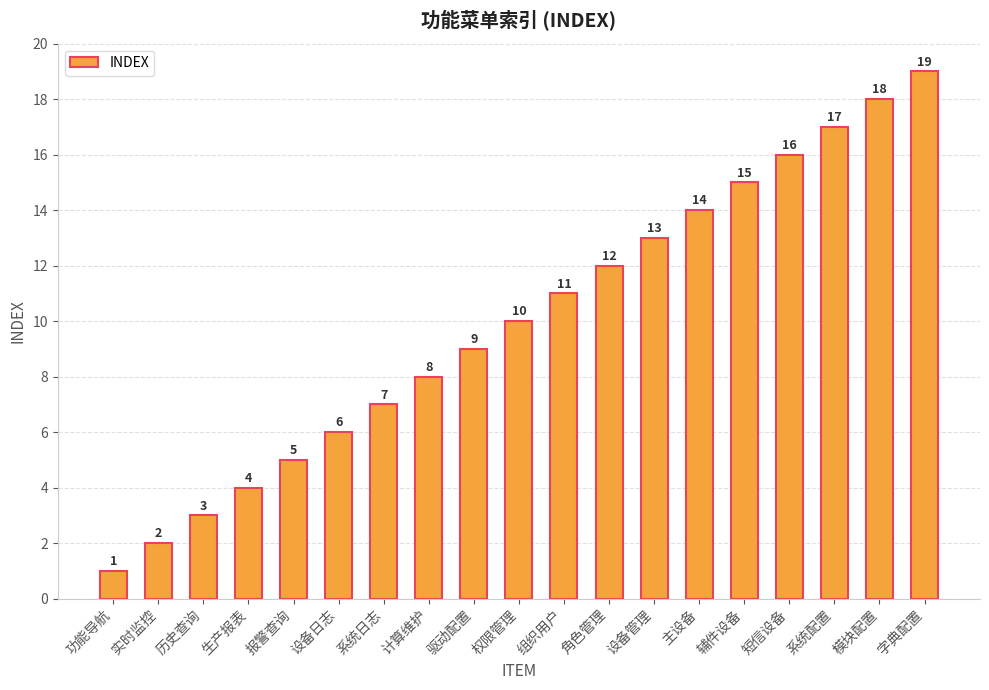

How many data points does each series have?

19